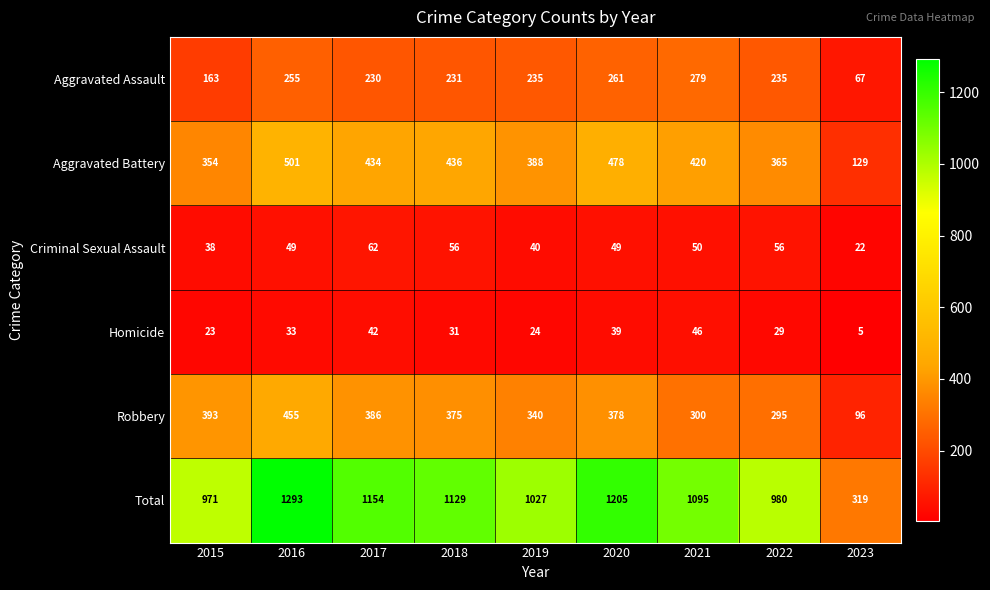

At which category is the sum across all series the highest?

2016